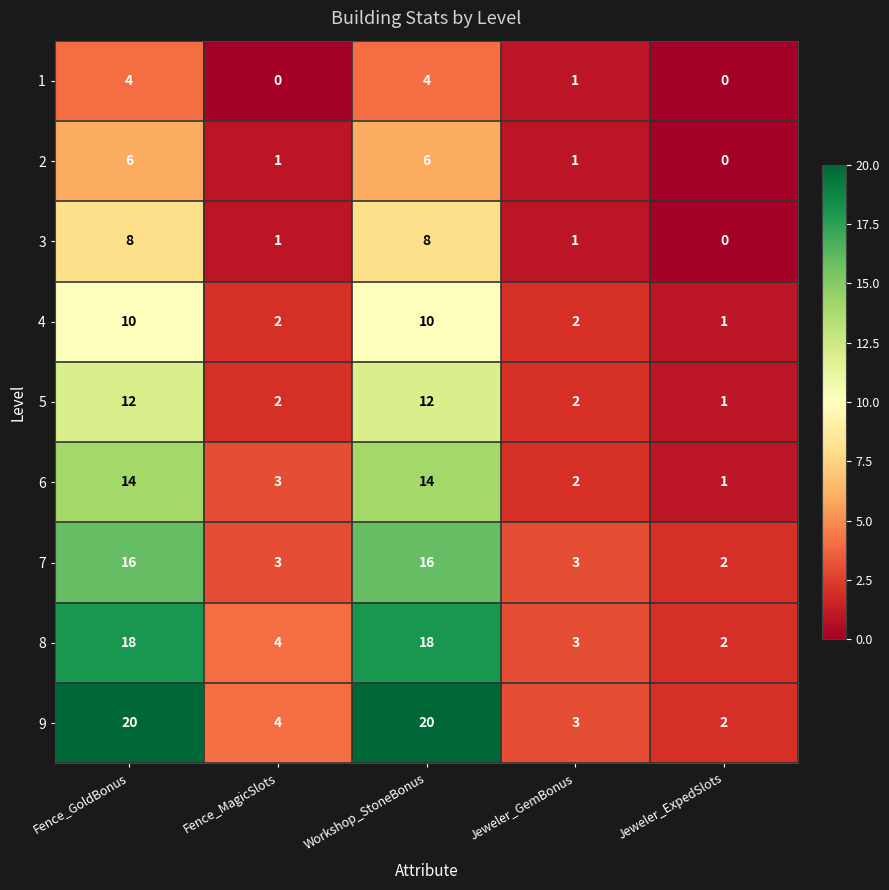

How many distinct data groups are displayed?

9